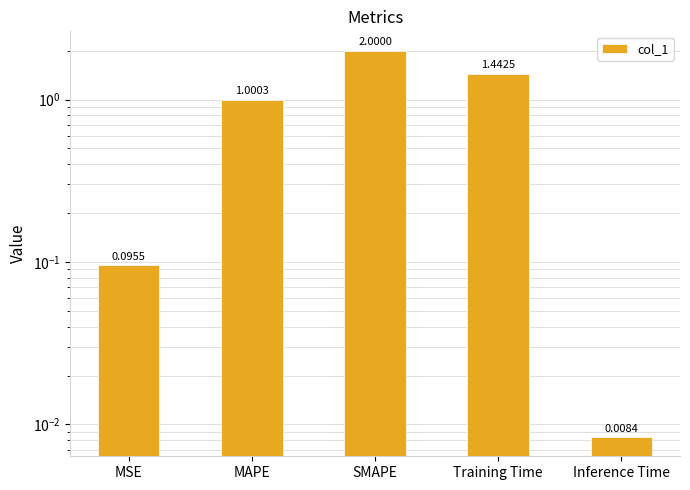

What is the value of the 4th bar from the left?

1.4